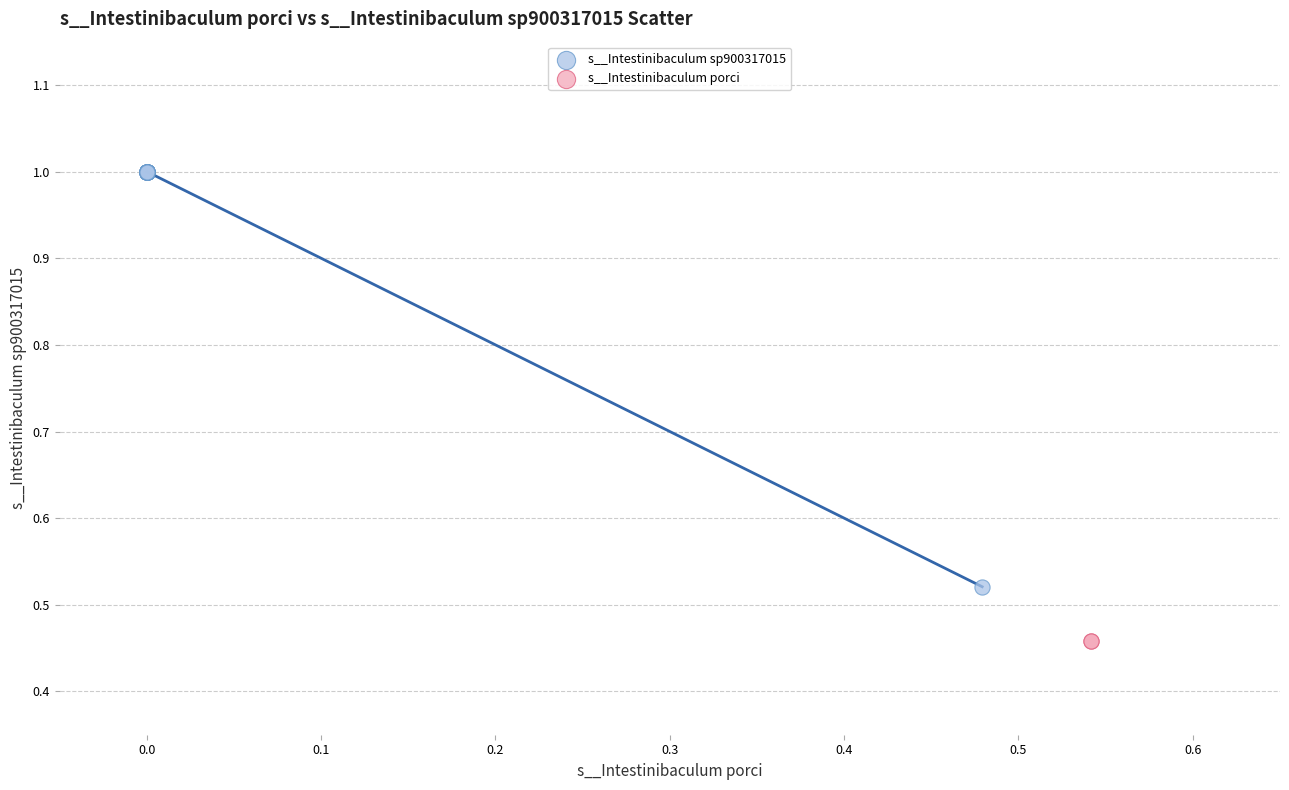

Which series contains the lowest Y value?

s__Intestinibaculum porci